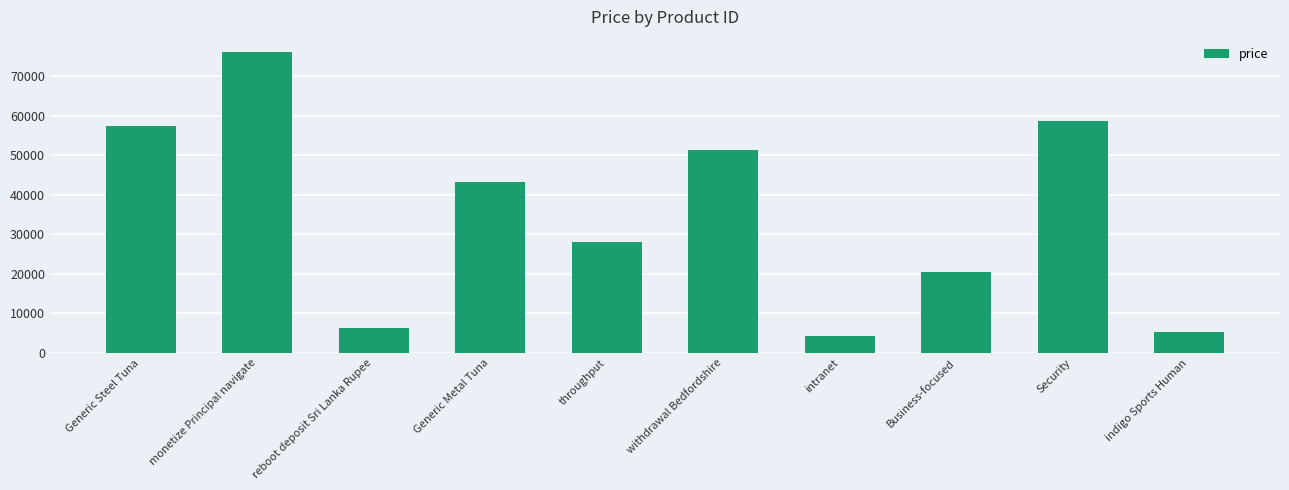

Does the chart contain any negative values?

No